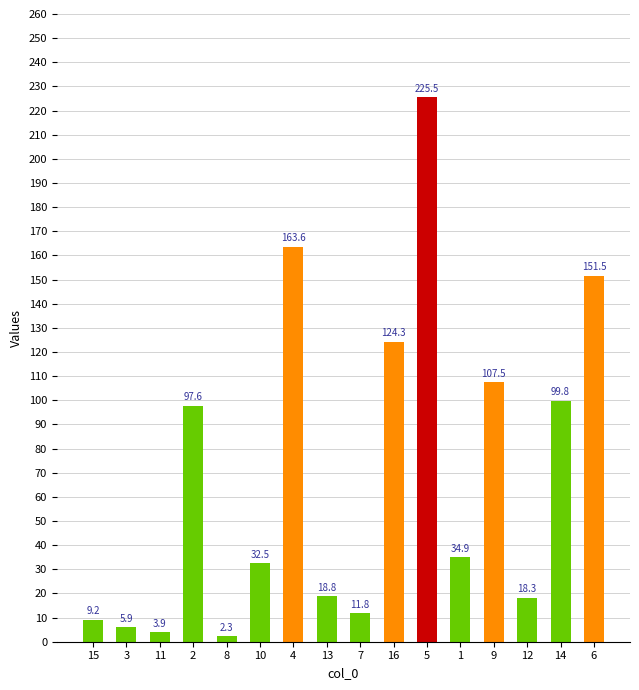

Rank the categories by value from lowest to highest.

8, 11, 3, 15, 7, 12, 13, 10, 1, 2, 14, 9, 16, 6, 4, 5